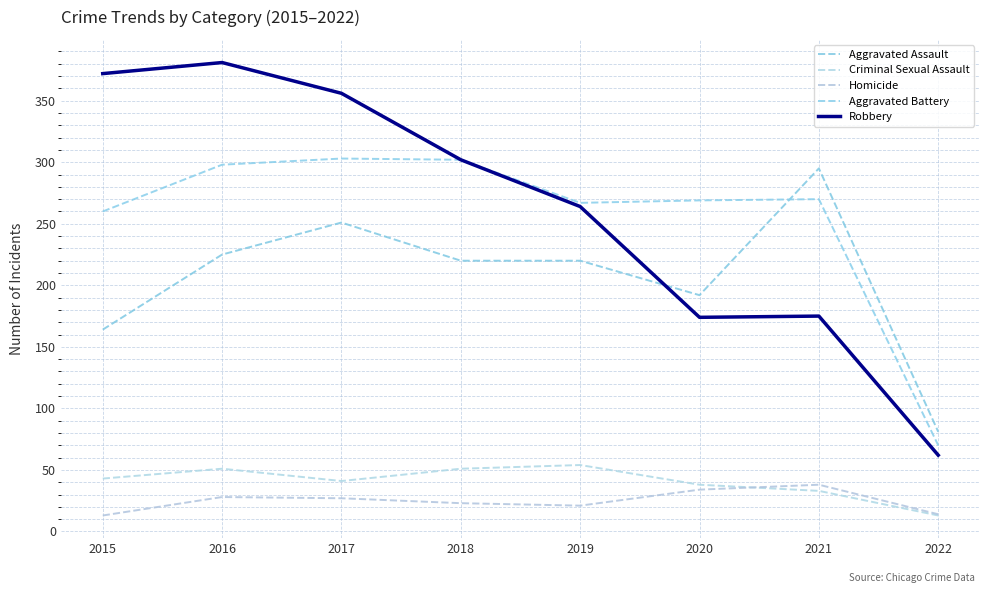

Does the chart display data point markers on the line(s)?

No